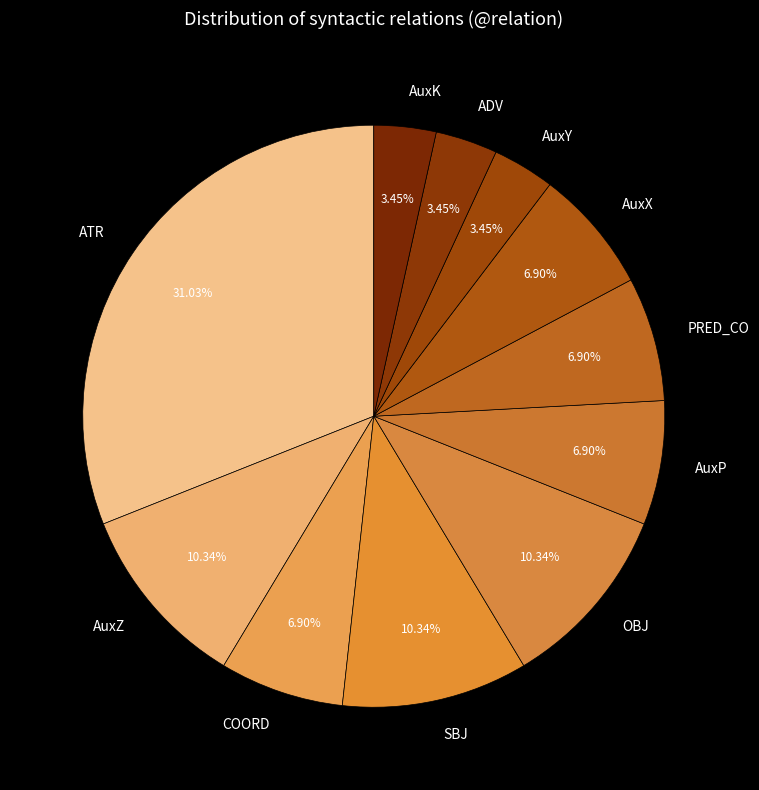

How many segments does this pie chart have?

11